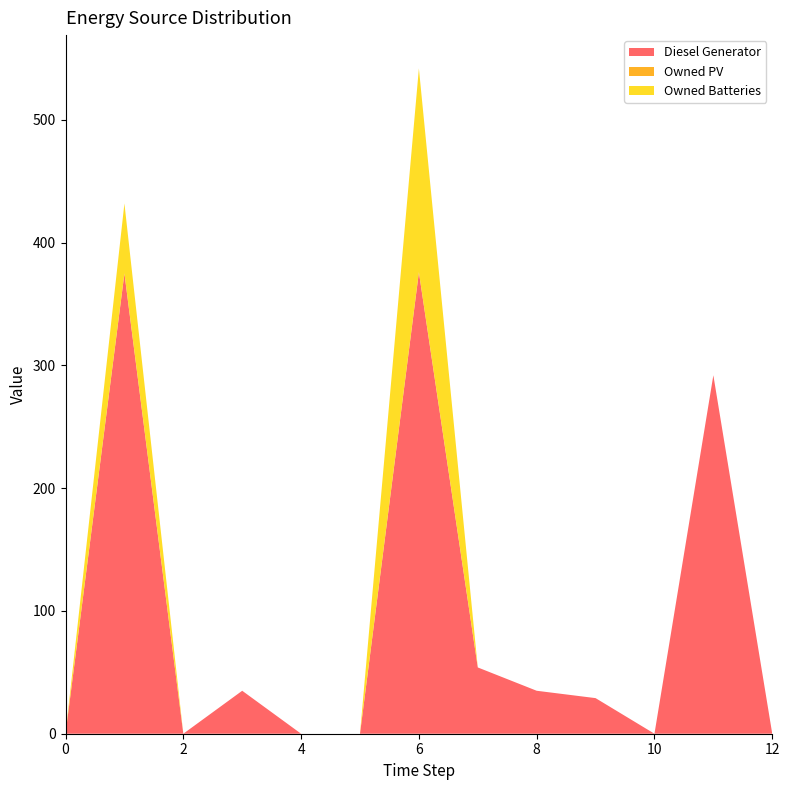

Reading left to right, what are all the values shown in this chart?

Diesel Generator: 0	375	0	35	0	0	376	54	35	29	0	292	0
Owned PV: 0	0	0	0	0	0	0	0	0	0	0	0	0
Owned Batteries: 0	57	0	0	0	0	166	0	0	0	0	0	0